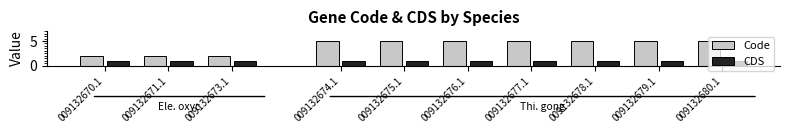

How many bars are there in each group?

2